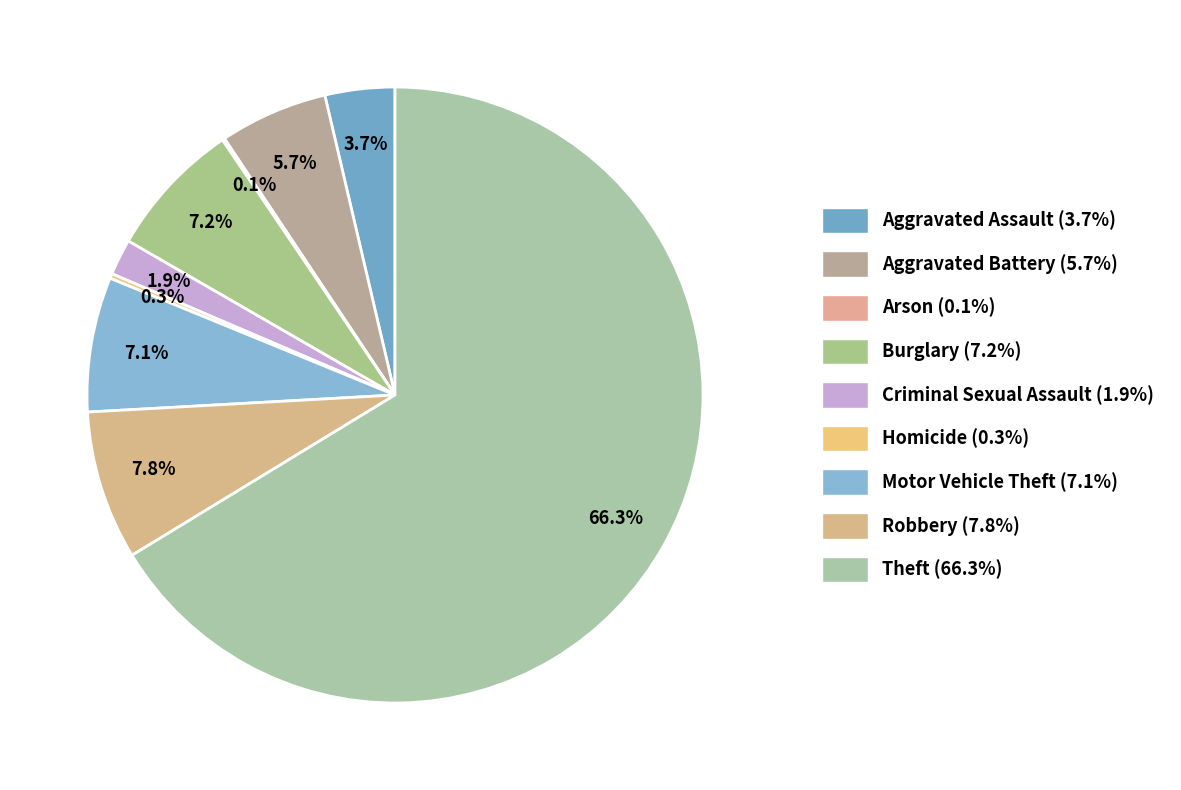

To the nearest percent, what percentage of the pie is Criminal Sexual Assault?

2%